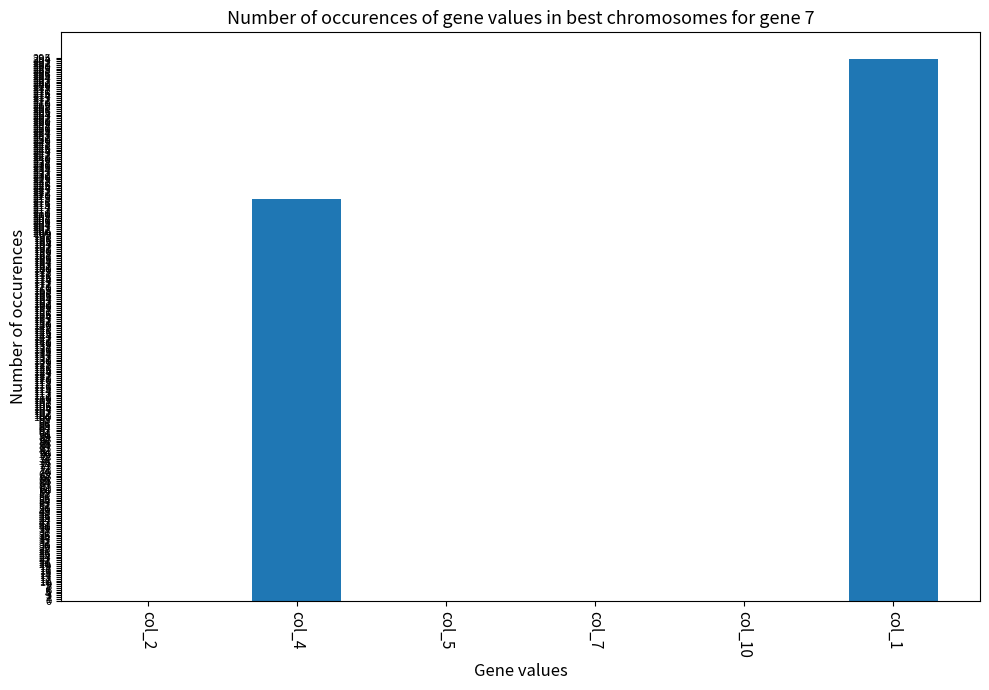

Count the number of categories in the chart.

6